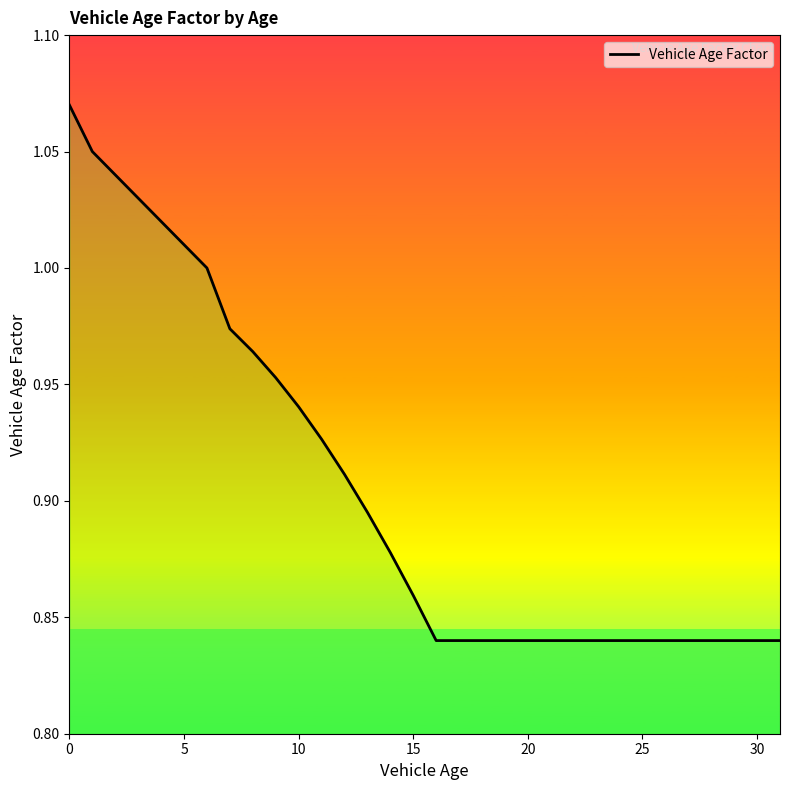

Does the chart have visible grid lines?

No